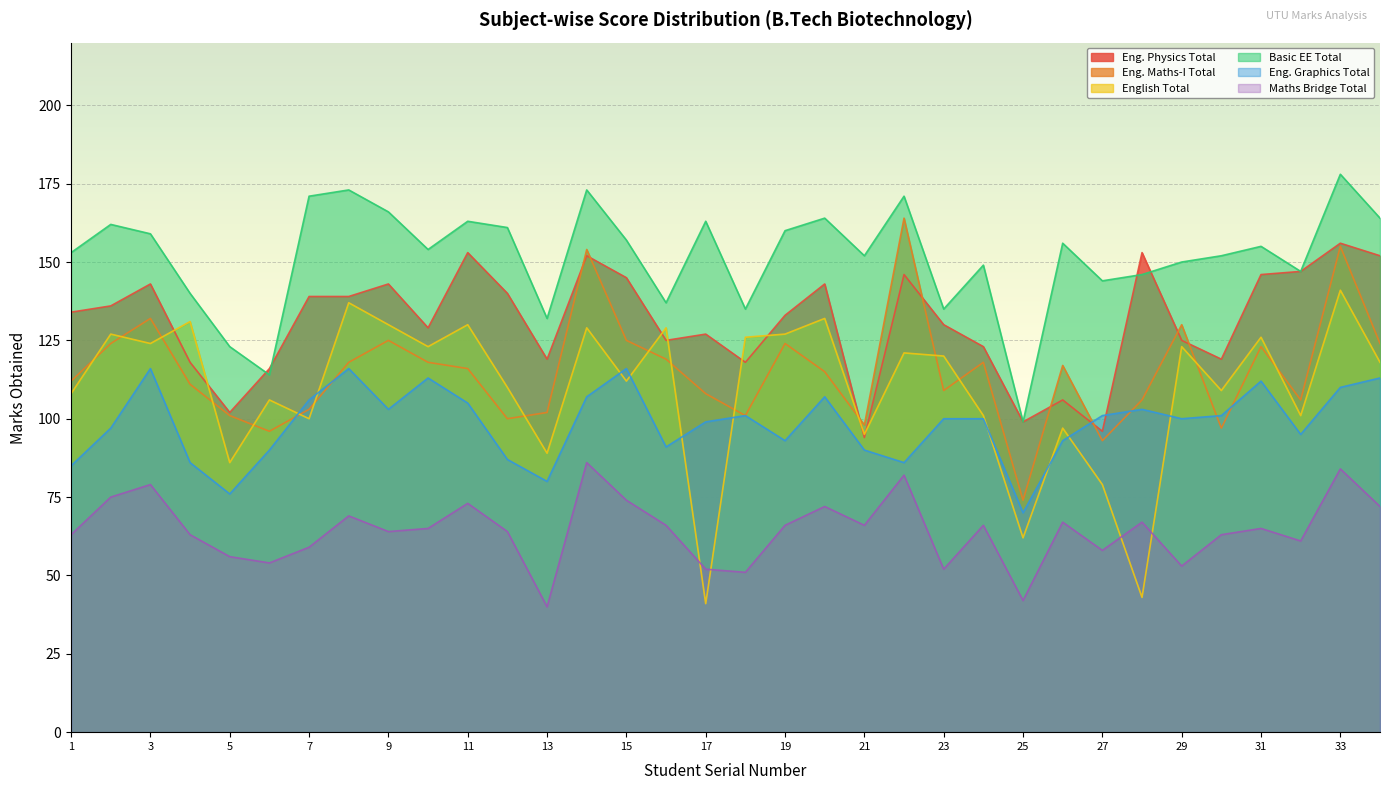

What is the sum of all Eng. Physics Total values?

4446